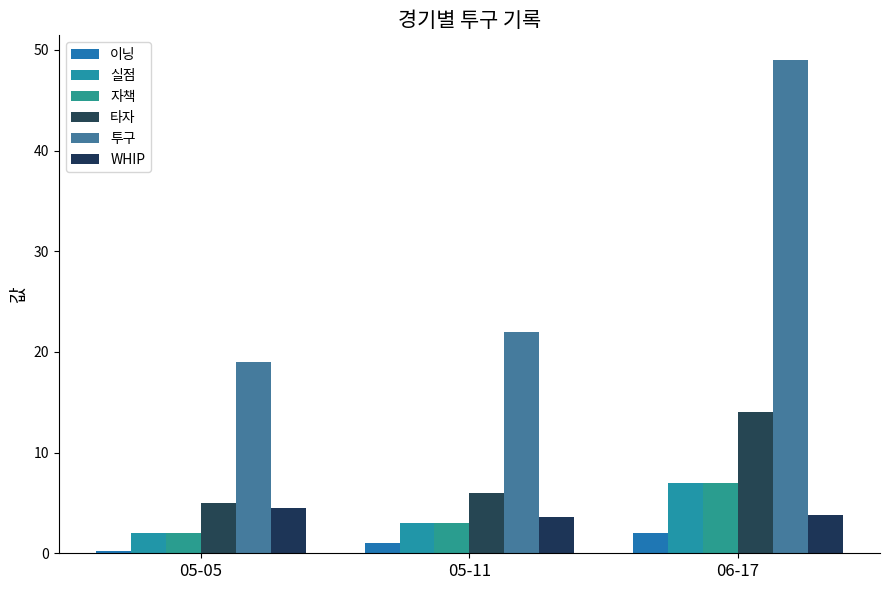

What is the maximum value shown in the chart?

49.0